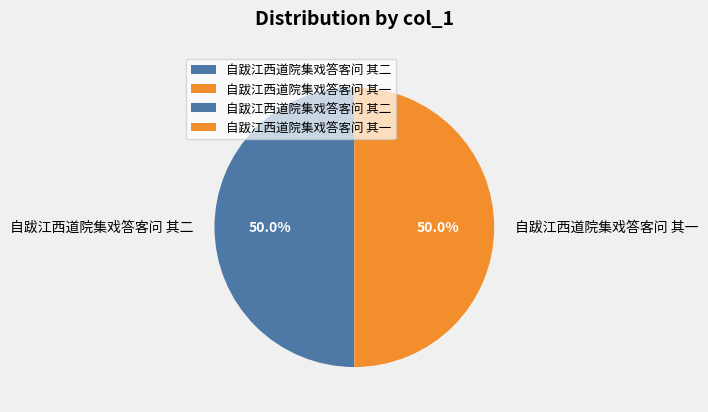

What portion of the pie excludes 自跋江西道院集戏答客问 其二?

50.0%